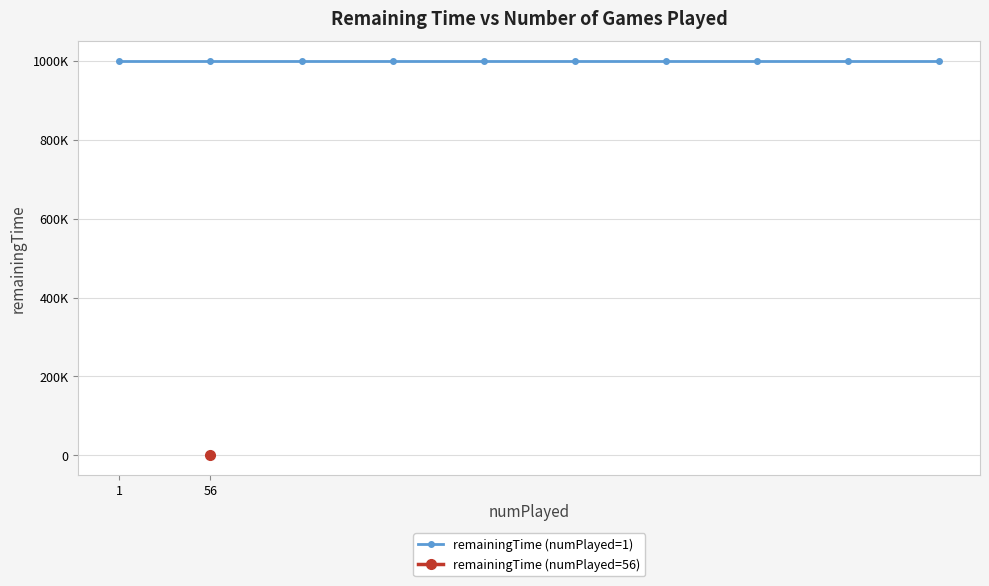

What is the value of the 2nd point from the left?

999900